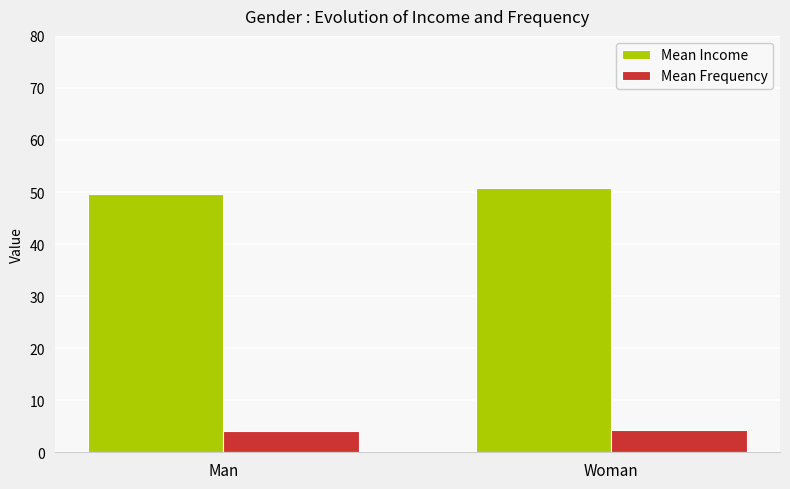

Count the number of data series in this chart.

2